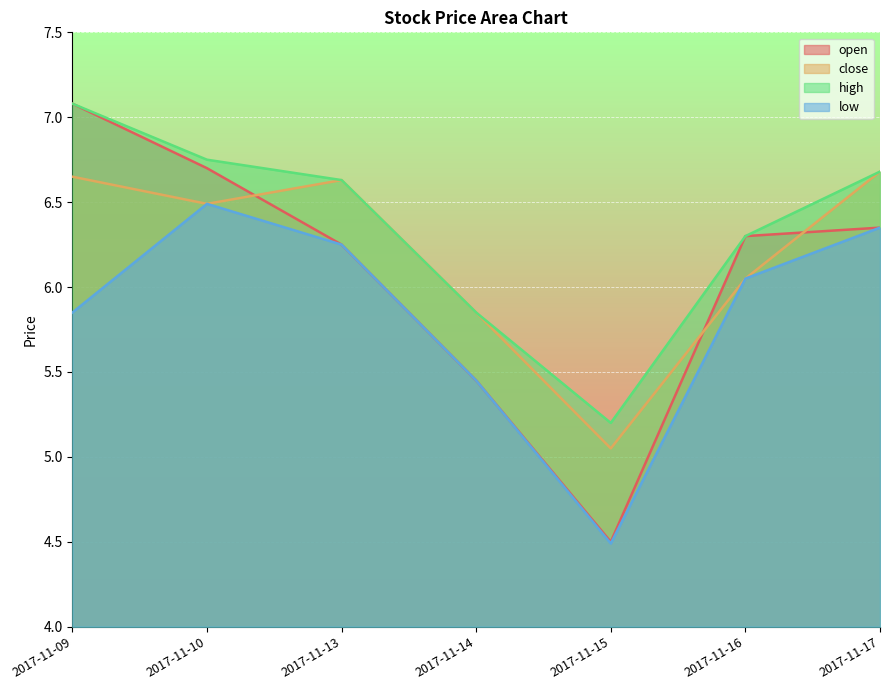

Which has a higher value, 2017-11-15 or 2017-11-10?

2017-11-10